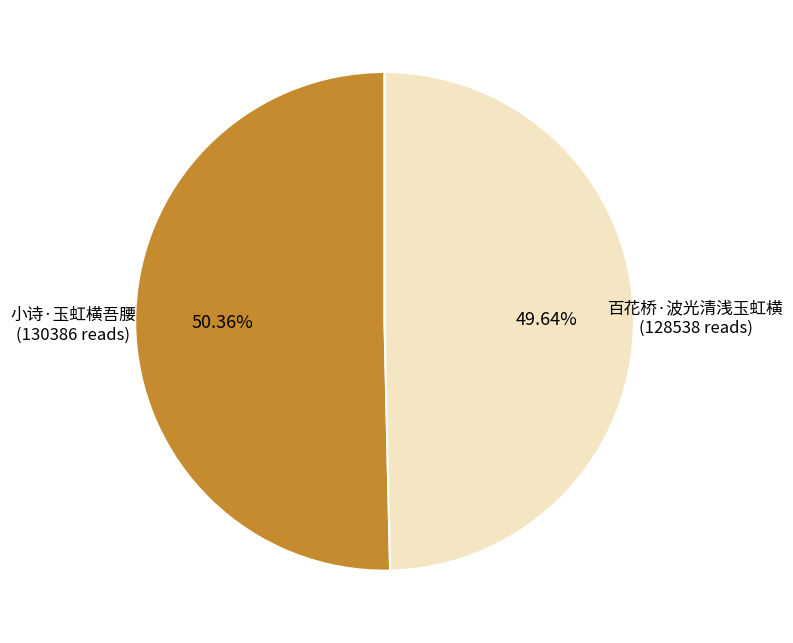

Is there a majority slice in this chart?

Yes